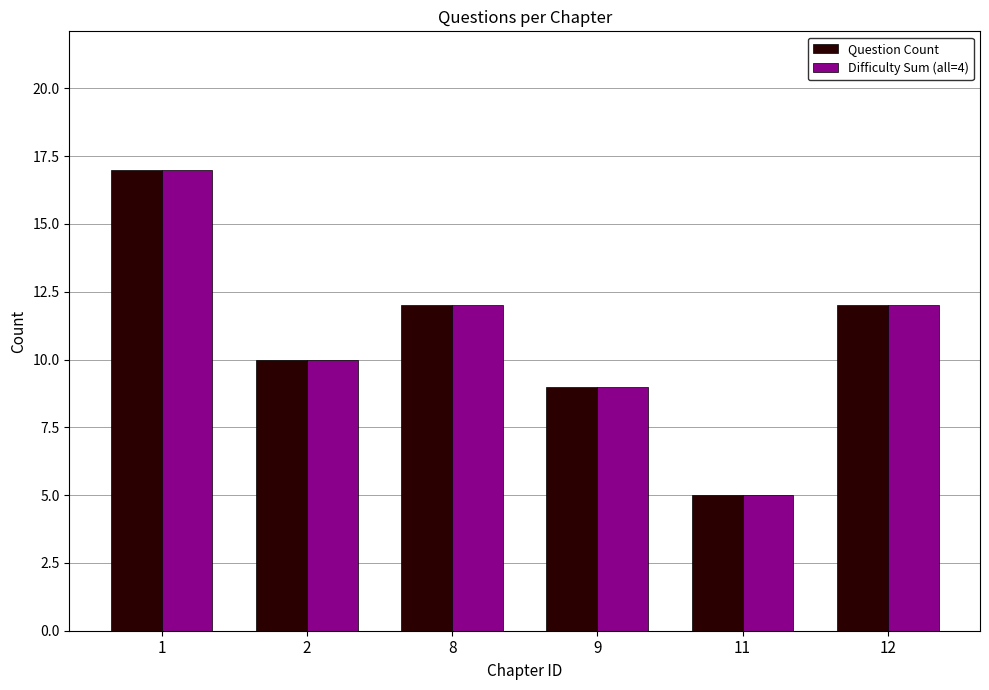

How many categories are shown in the chart?

6